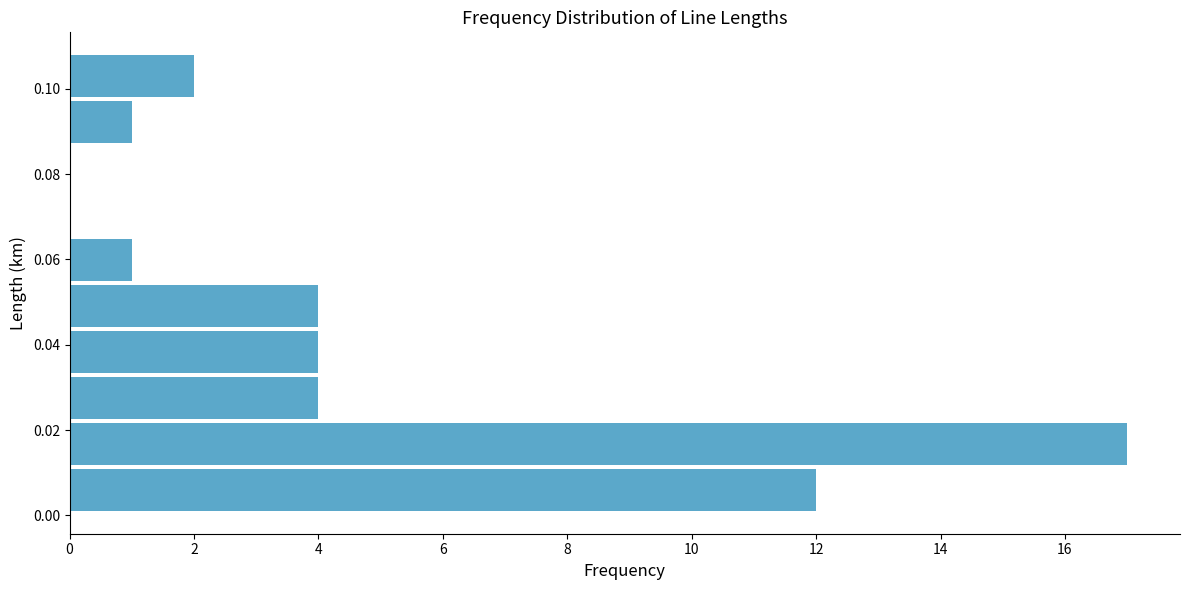

Reading bottom to top, transcribe this chart: for each bar, give the range it covers on the y-axis and its length. Neither the bar edges nor the lengths are printed on the chart, so give them approximately, as read against the axes.

0.000 to 0.012: 12
0.012 to 0.022: 17
0.022 to 0.032: 4
0.032 to 0.044: 4
0.044 to 0.054: 4
0.054 to 0.066: 1
0.066 to 0.076: 0
0.076 to 0.086: 0
0.086 to 0.098: 1
0.098 to 0.108: 2